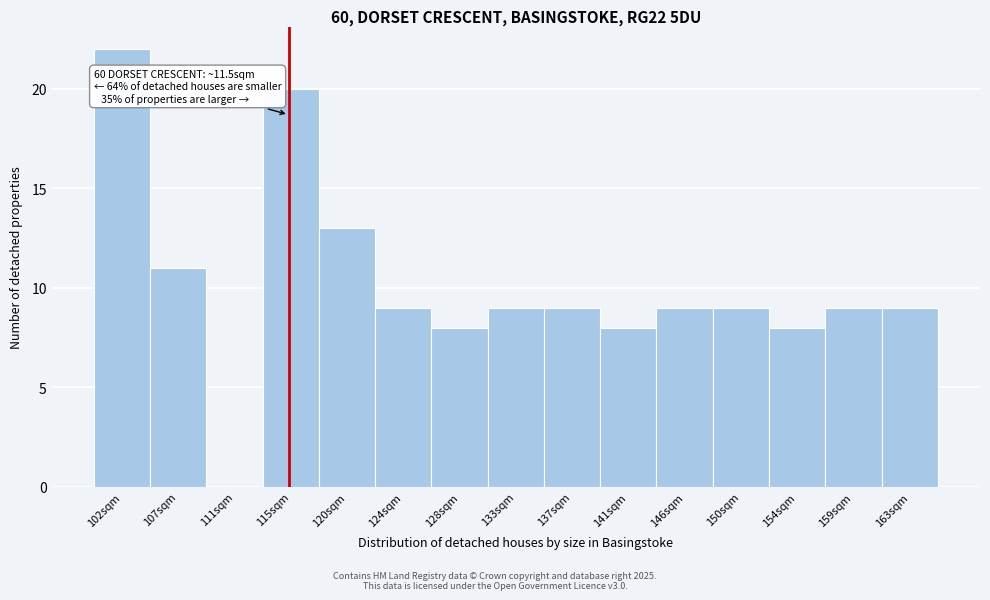

Reading left to right, extract all data points from this chart.

102sqm=22	107sqm=11	111sqm=0	115sqm=20	120sqm=13	124sqm=9	128sqm=8	133sqm=9	137sqm=9	141sqm=8	146sqm=9	150sqm=9	154sqm=8	159sqm=9	163sqm=9